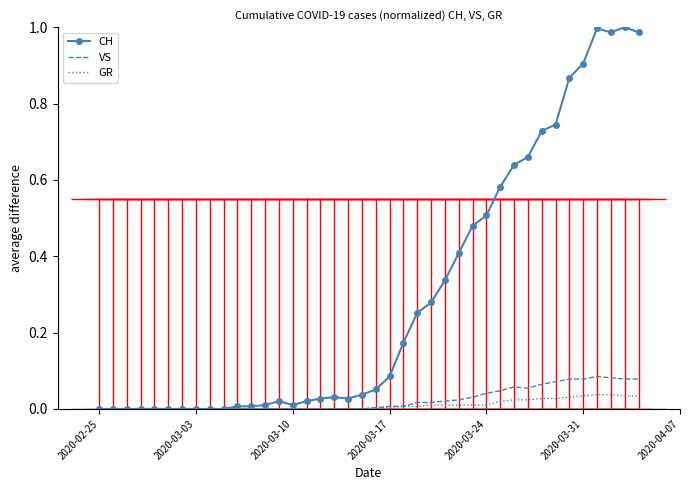

Is the value of VS at 33 greater than the value of CH at 22?

No